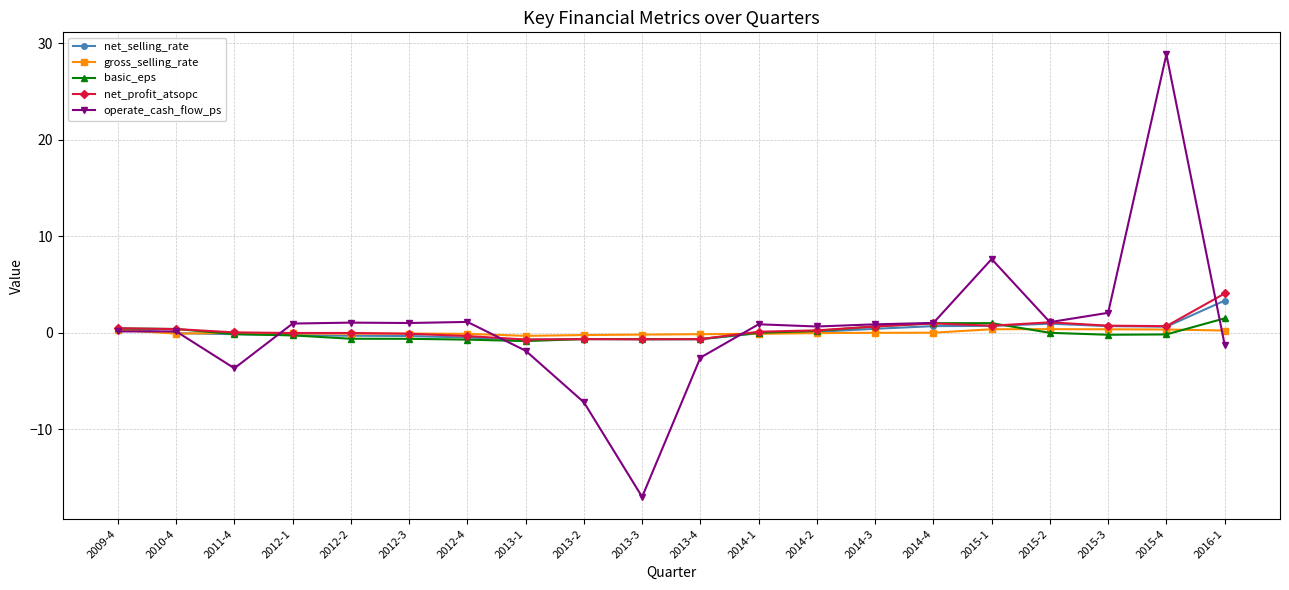

The value of net_selling_rate at 2014-1 is -0.0. True or false?

True